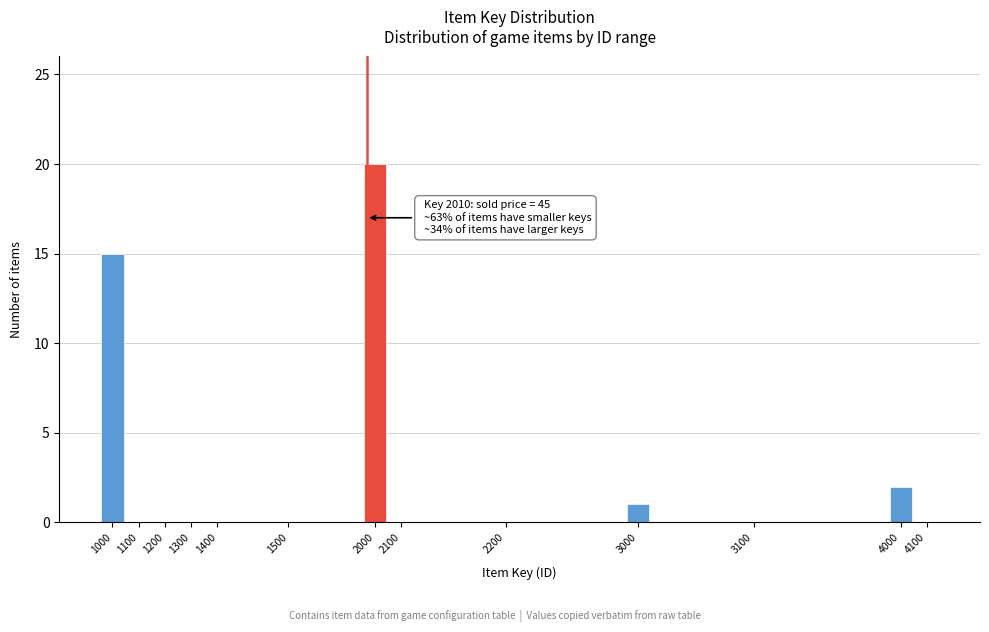

Reading left to right, extract all data points from this chart.

1000=15	1100=0	1200=0	1300=0	1400=0	1500=0	2000=20	2100=0	2200=0	3000=1	3100=0	4000=2	4100=0